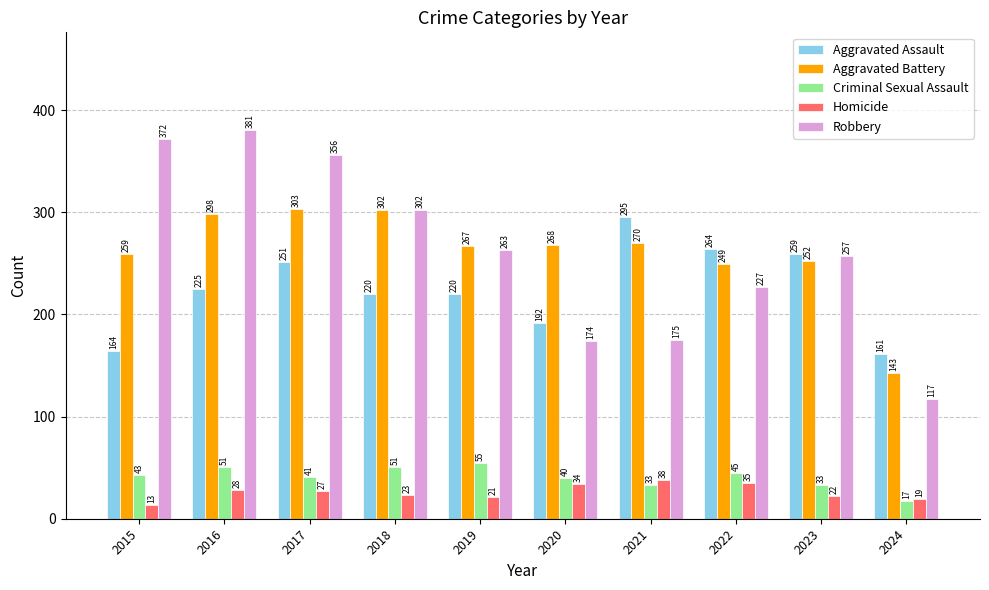

The Criminal Sexual Assault series shows 41 at 2017. True or false?

True